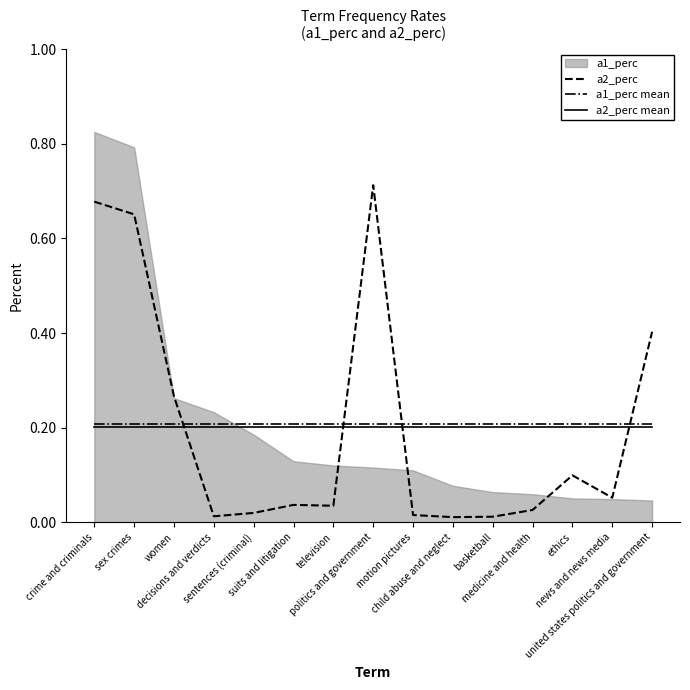

Which category has the lowest value in the a2_perc series?

child abuse and neglect